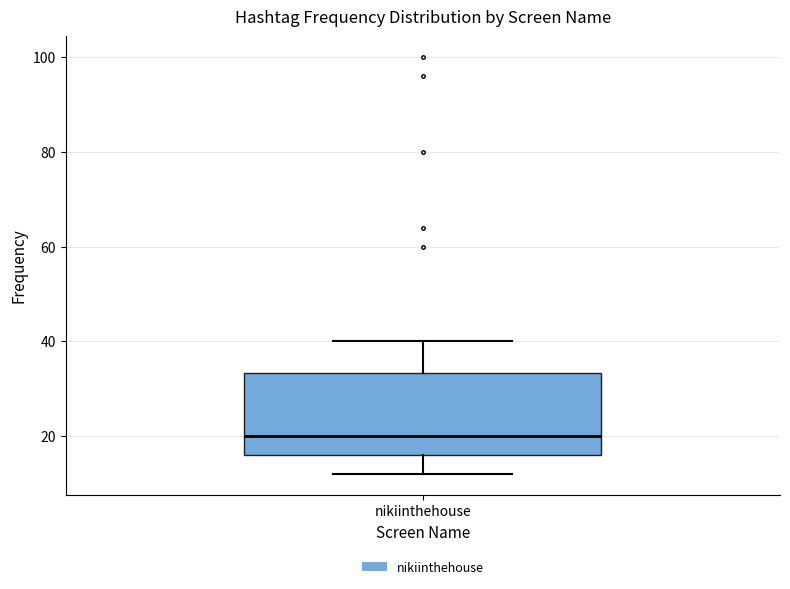

Where does the upper whisker of the box for nikiinthehouse end on the y-axis? The values are not printed on the chart, so give them approximately, as read against the axis.

40